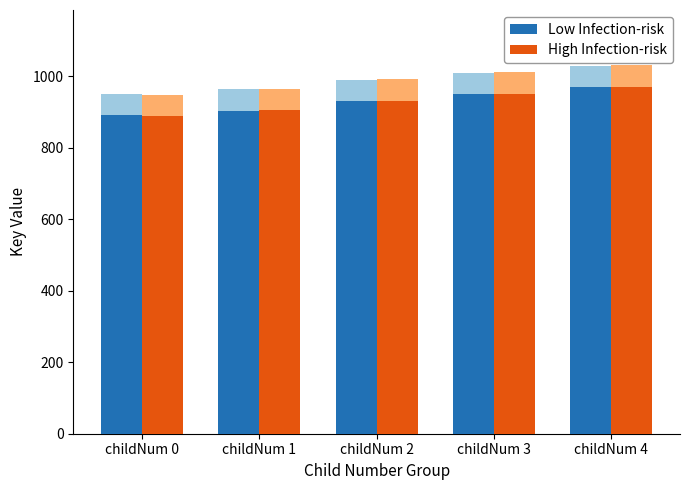

How many values in the Low Infection-risk series are below 931?

2